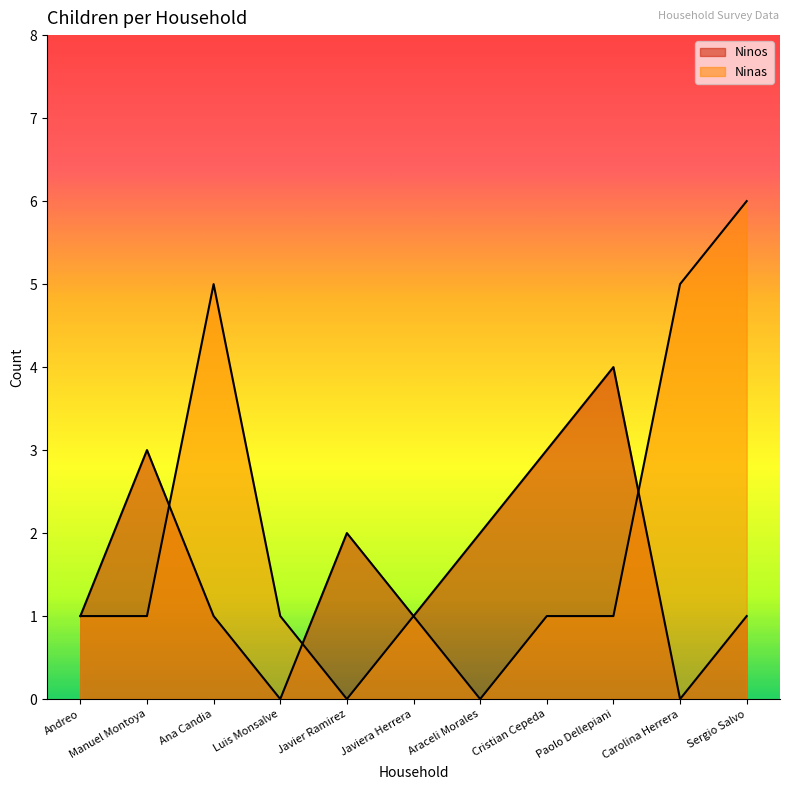

How many values in the Ninos series exceed 1?

5